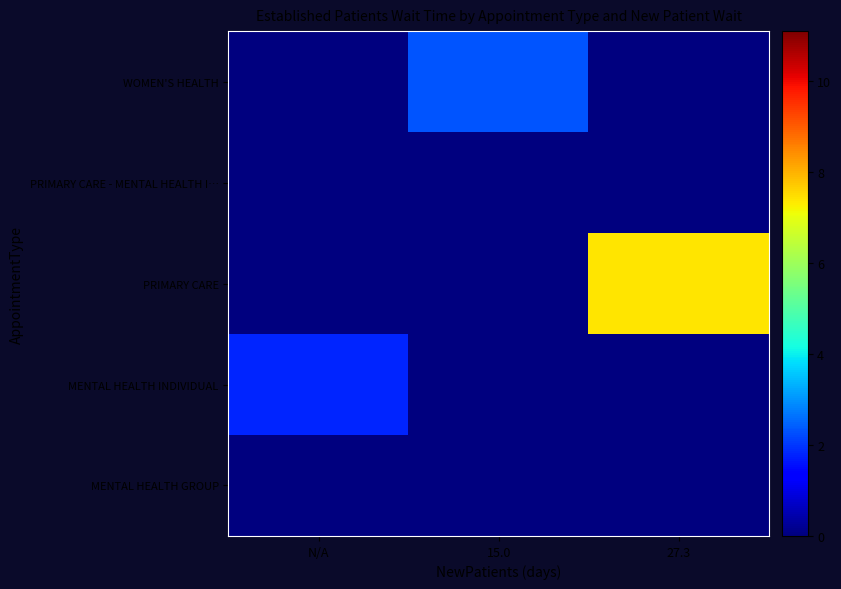

Which series has the largest total across all categories?

PRIMARY CARE